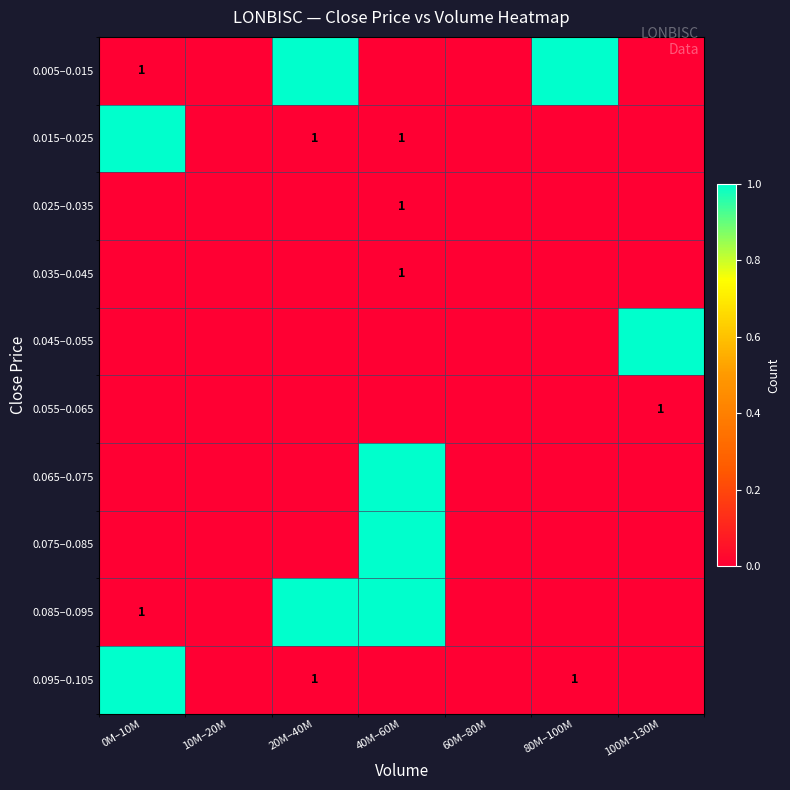

The 0.095–0.105 series shows 1 at 20M–40M. True or false?

True